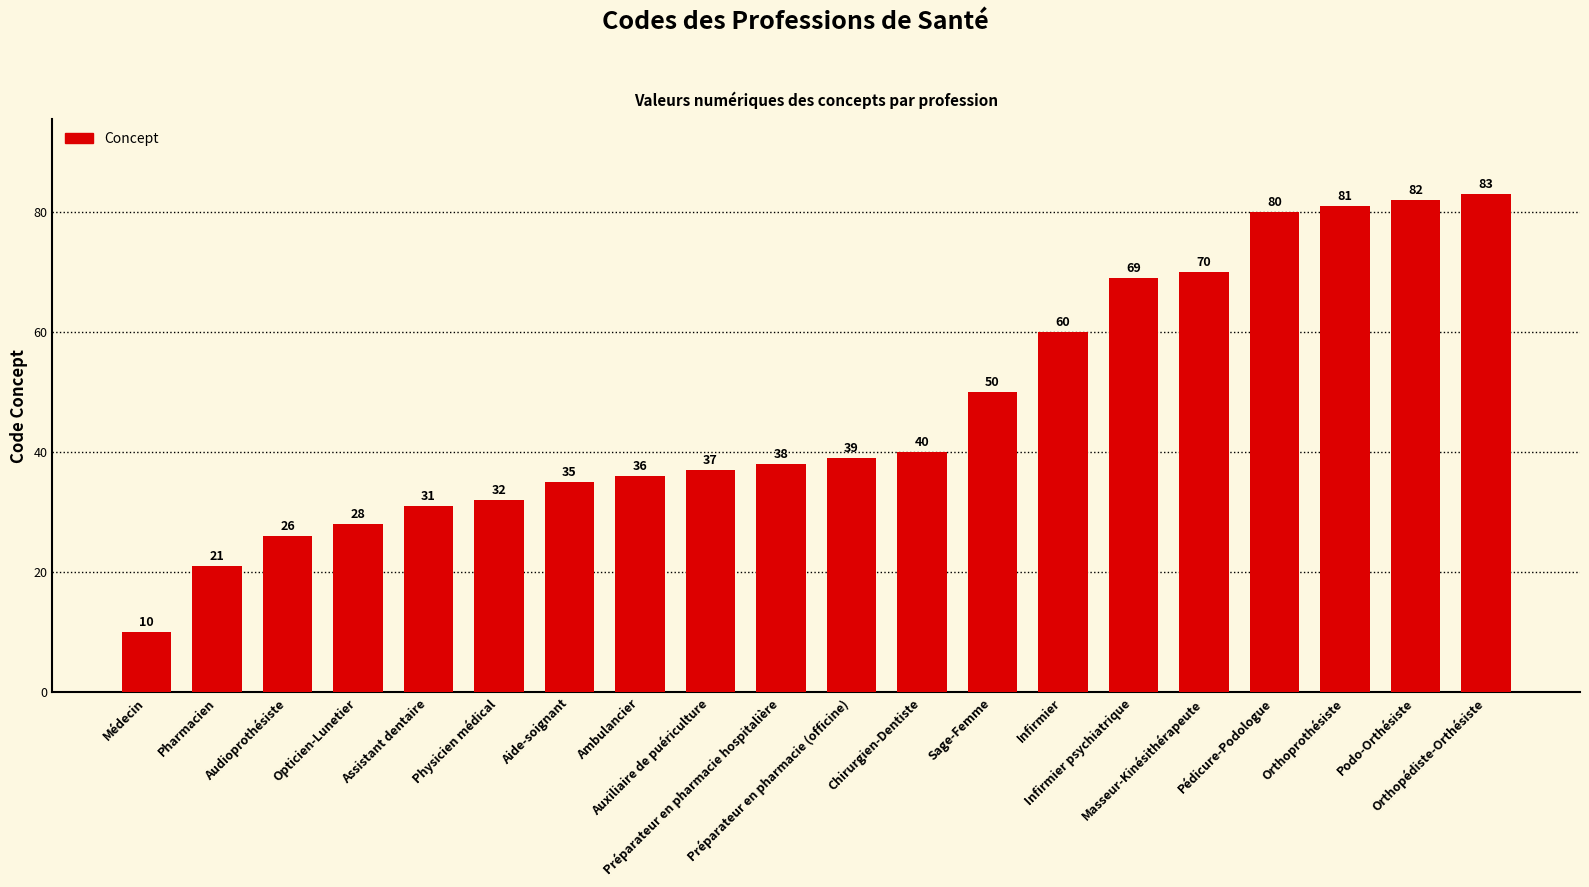

What is the label of the 9th bar from the right?

Chirurgien-Dentiste